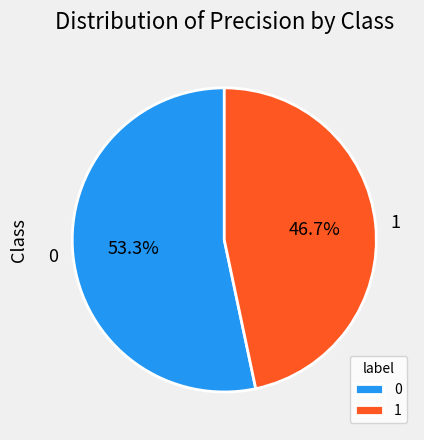

Rank the categories by value from highest to lowest.

0, 1